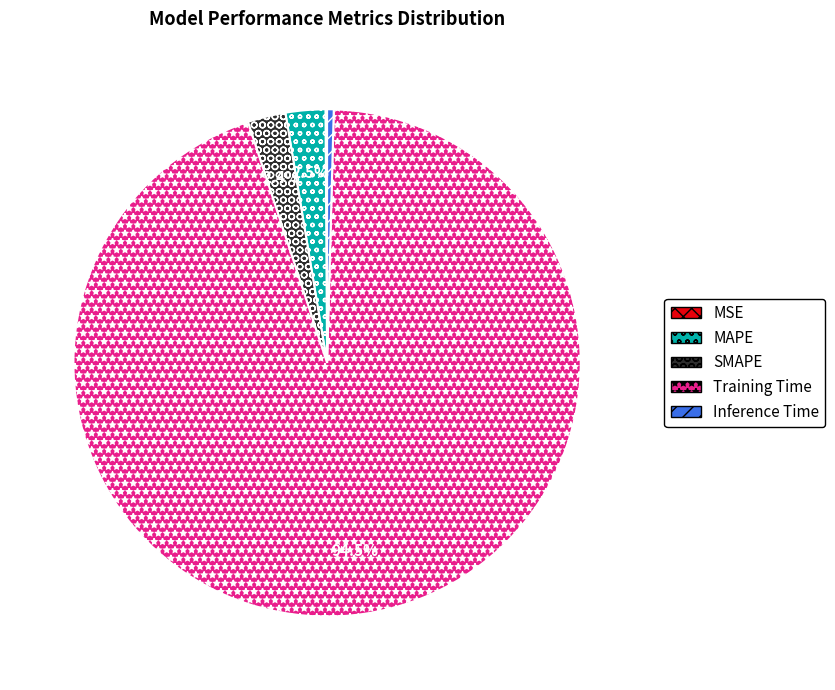

Does SMAPE represent more than half of the total?

No